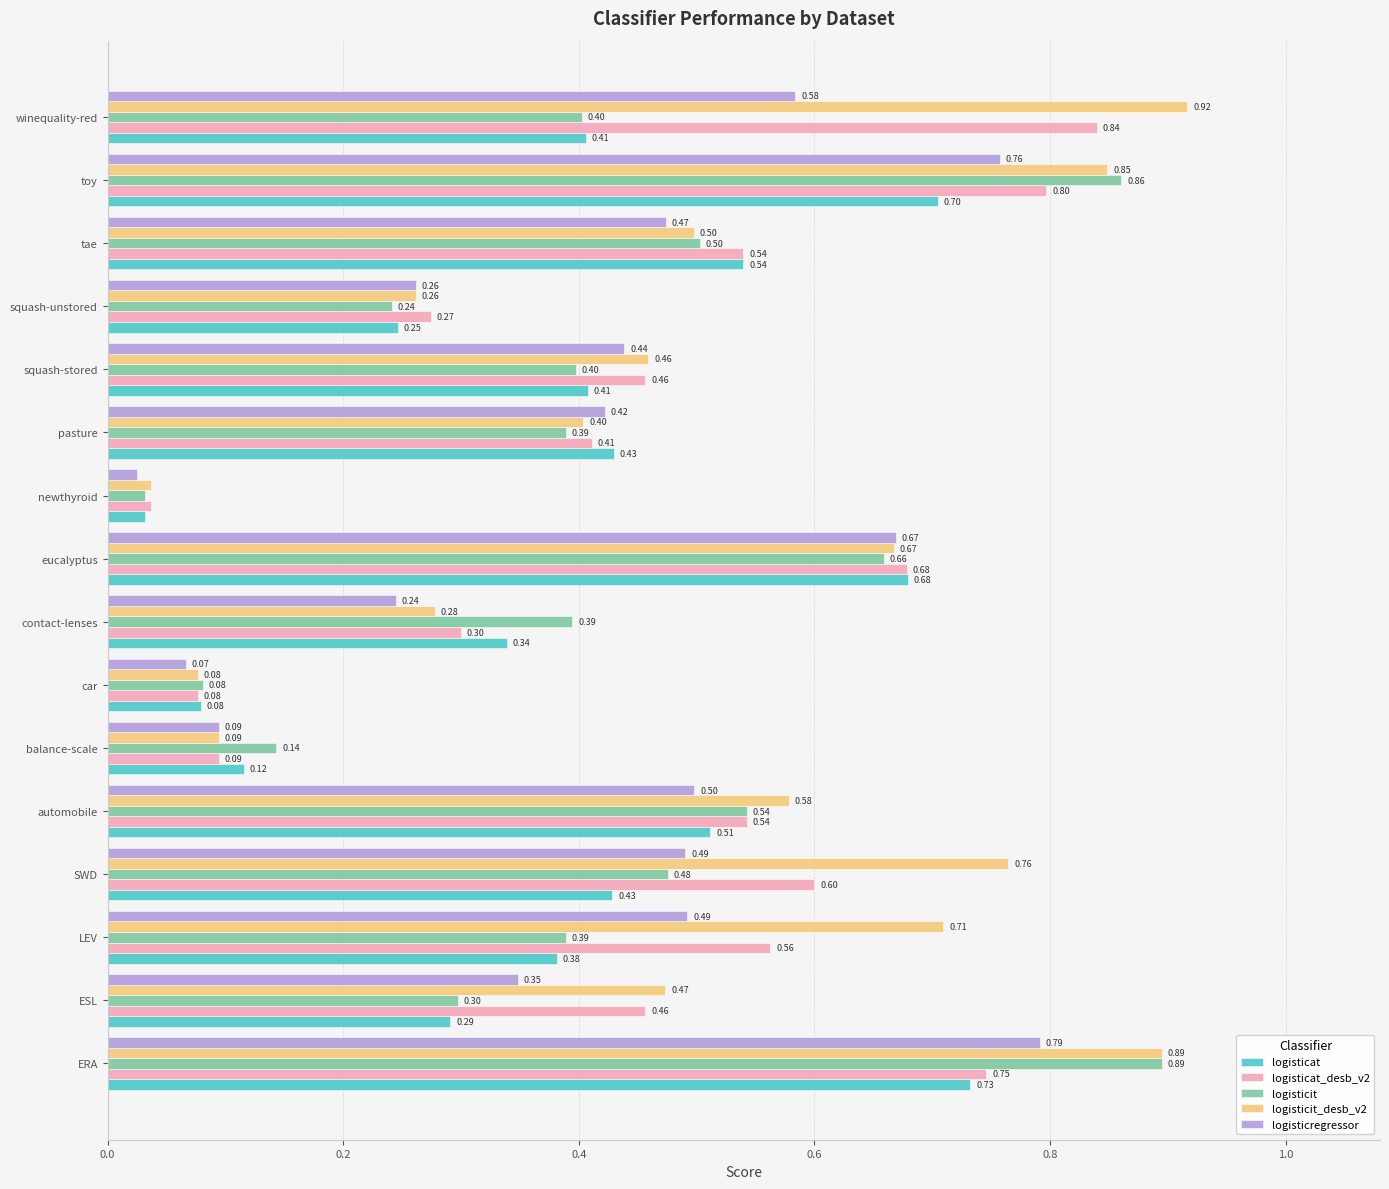

At how many categories does at least one series exceed 0?

16